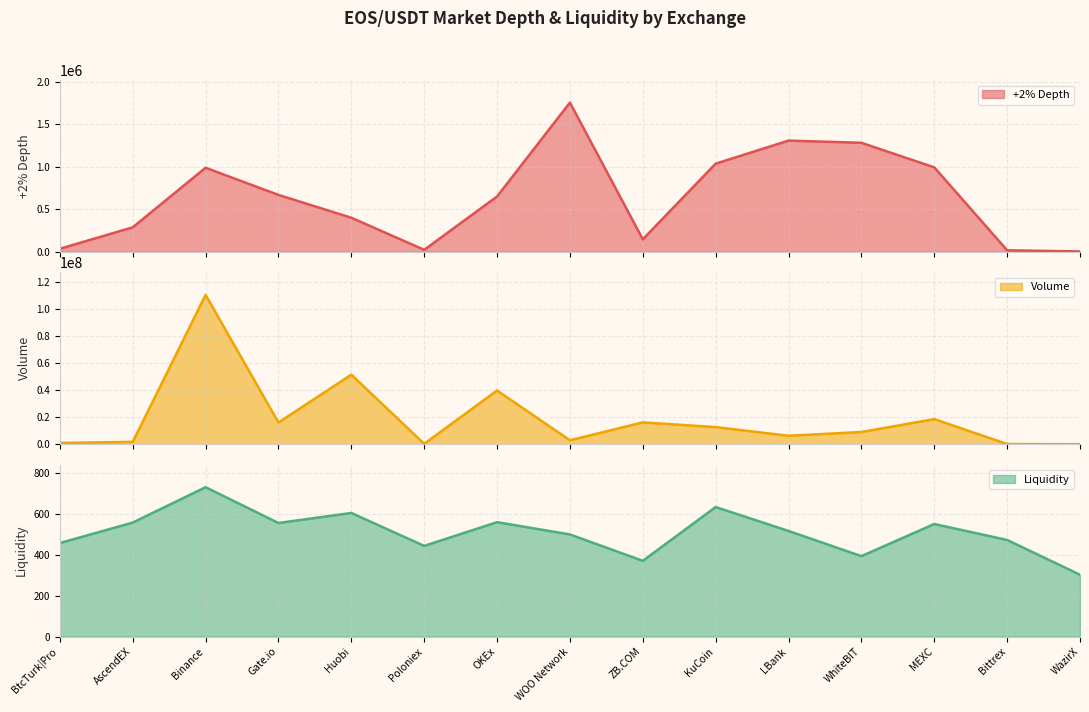

True or false: +2% Depth has more than 1 interior local peaks.

True